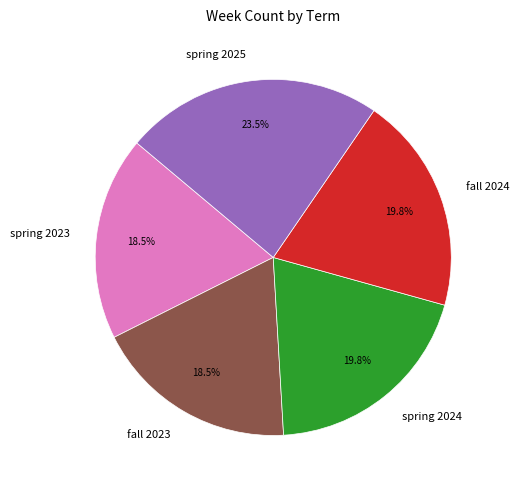

Which has a higher value, spring 2024 or spring 2023?

spring 2024